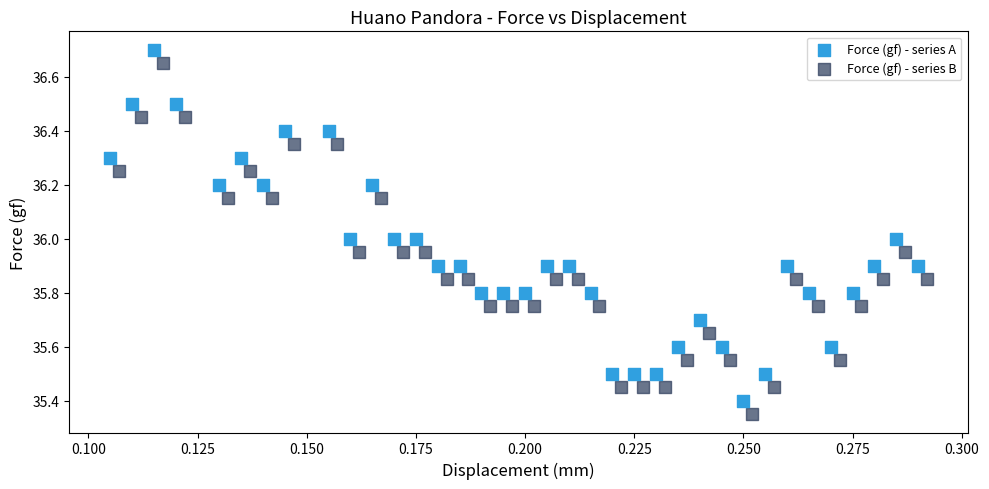

Which series reaches the minimum Y coordinate?

Force (gf) - series B